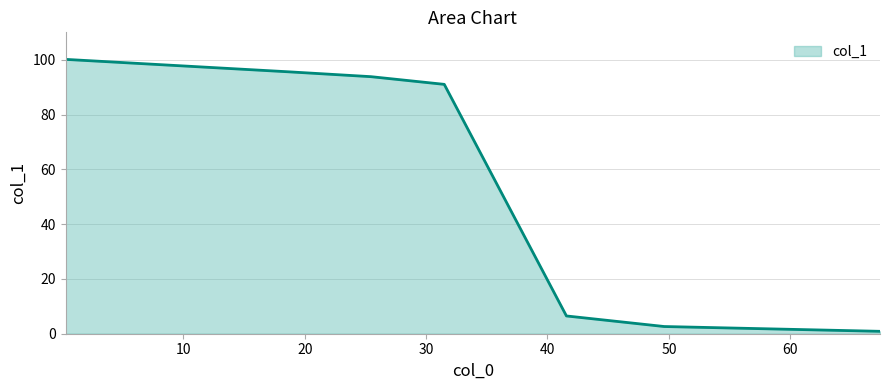

What is the maximum value shown in the chart?

100.1